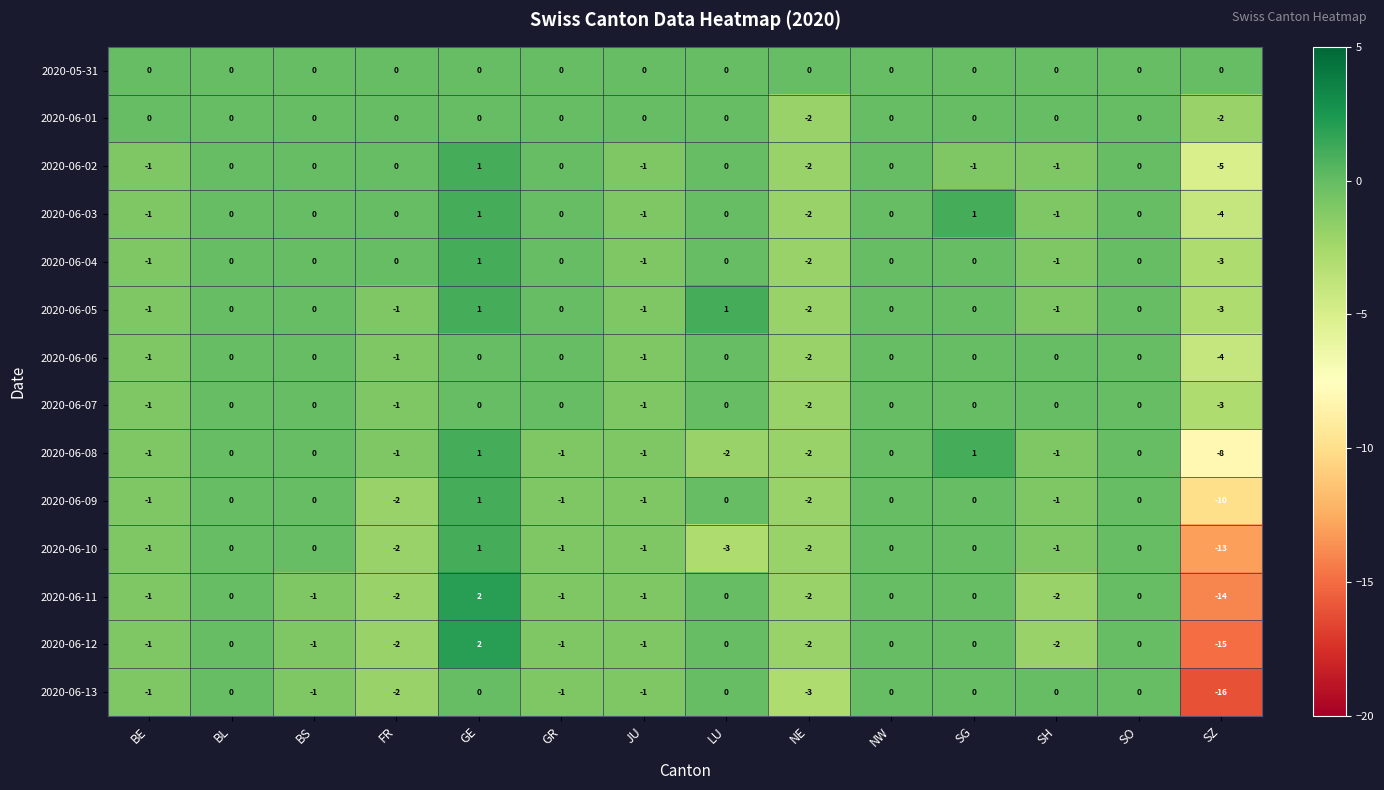

Which series has the largest total across all categories?

2020-05-31